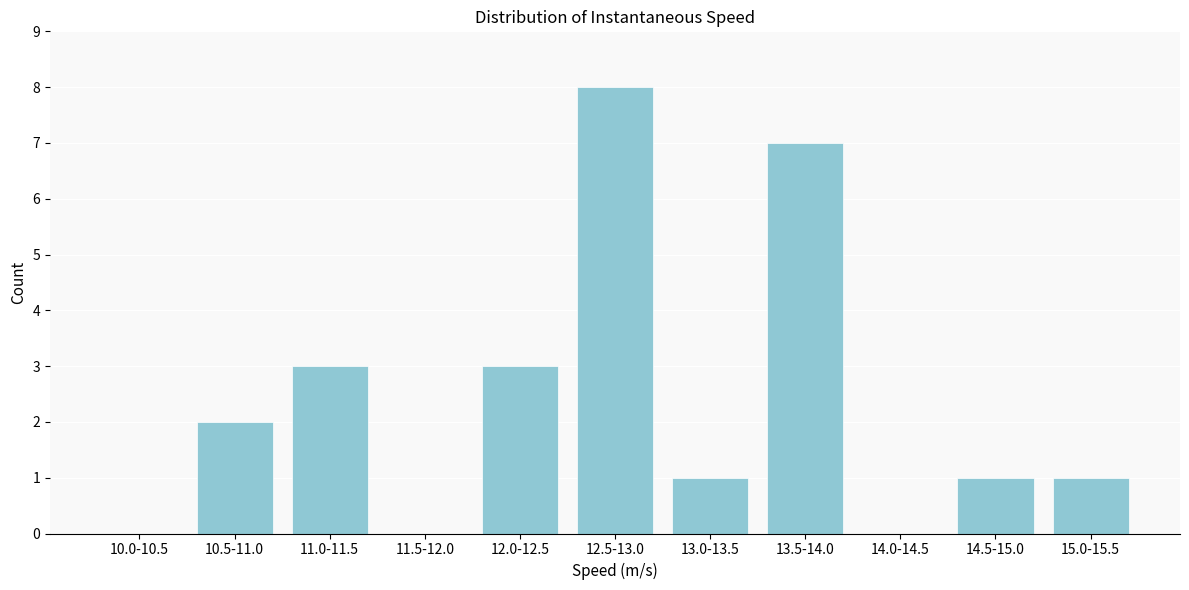

Reading right to left, what are all the values shown in this chart?

15.0-15.5=1	14.5-15.0=1	14.0-14.5=0	13.5-14.0=7	13.0-13.5=1	12.5-13.0=8	12.0-12.5=3	11.5-12.0=0	11.0-11.5=3	10.5-11.0=2	10.0-10.5=0